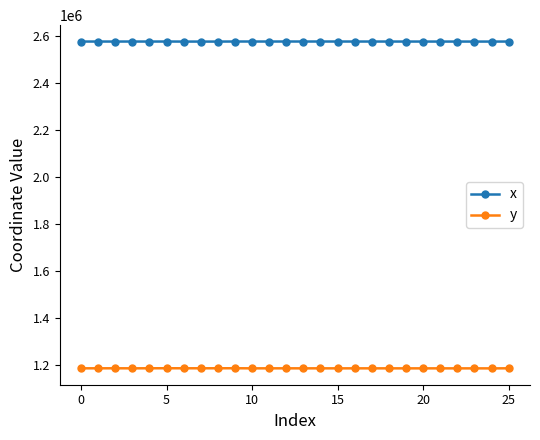

True or false: y and x cross at least once.

False